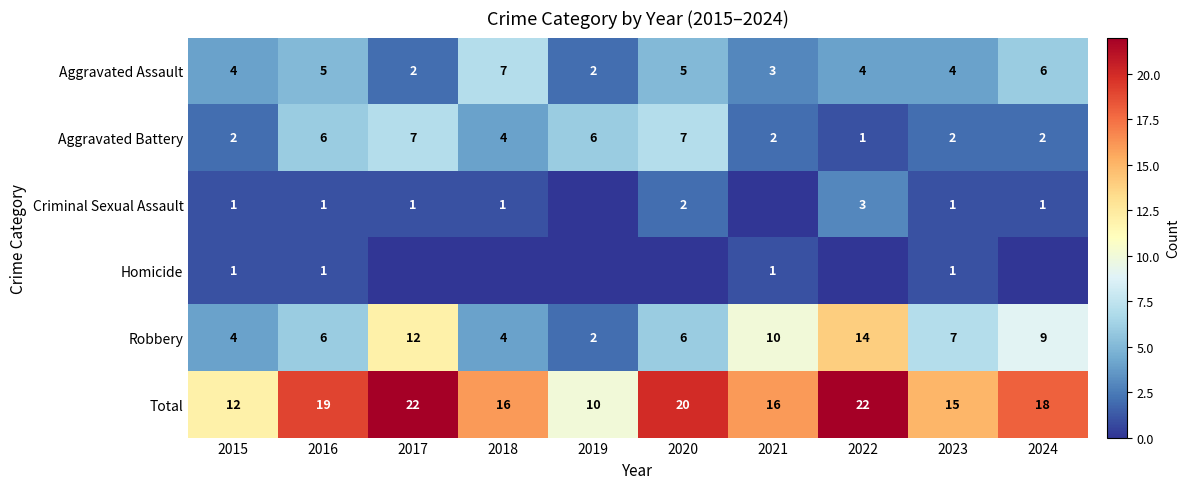

What is the spread (max minus min) of values at 2024?

18